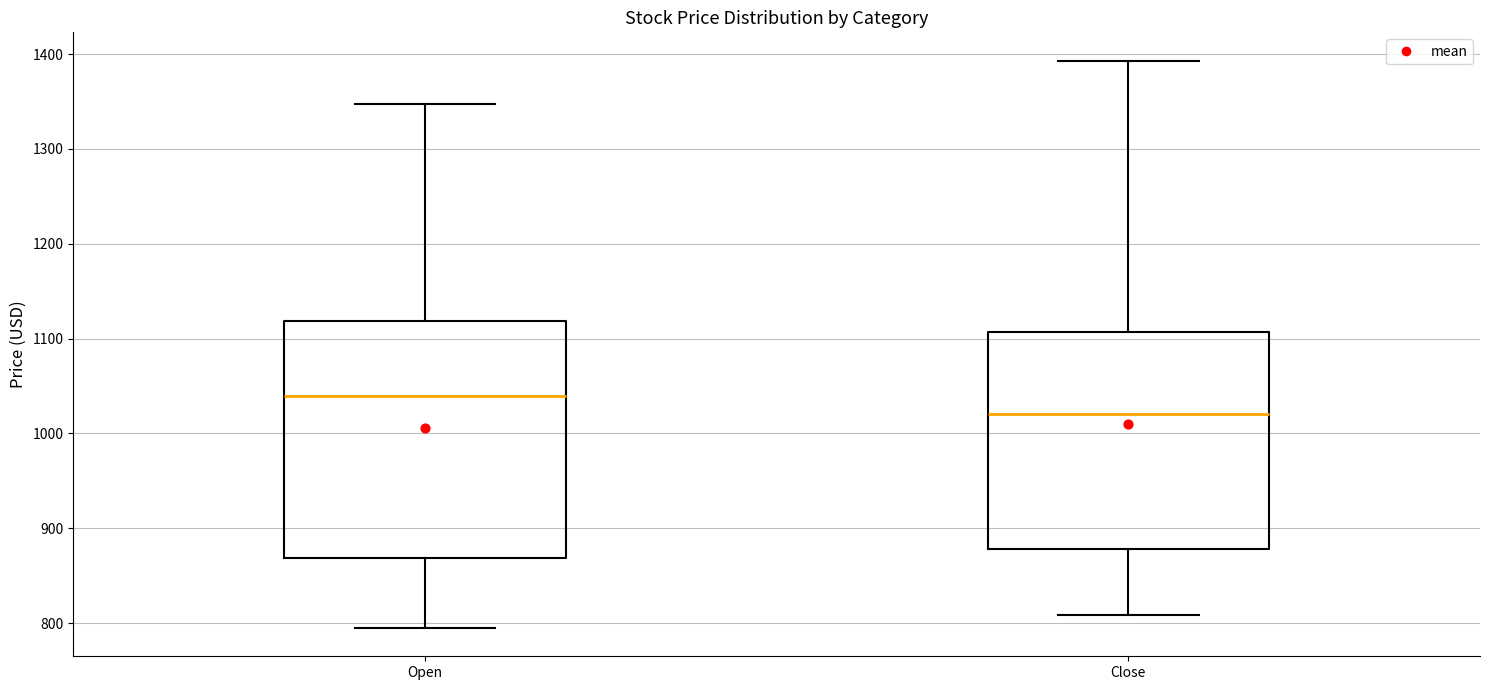

Which box's median line is the lowest?

Close